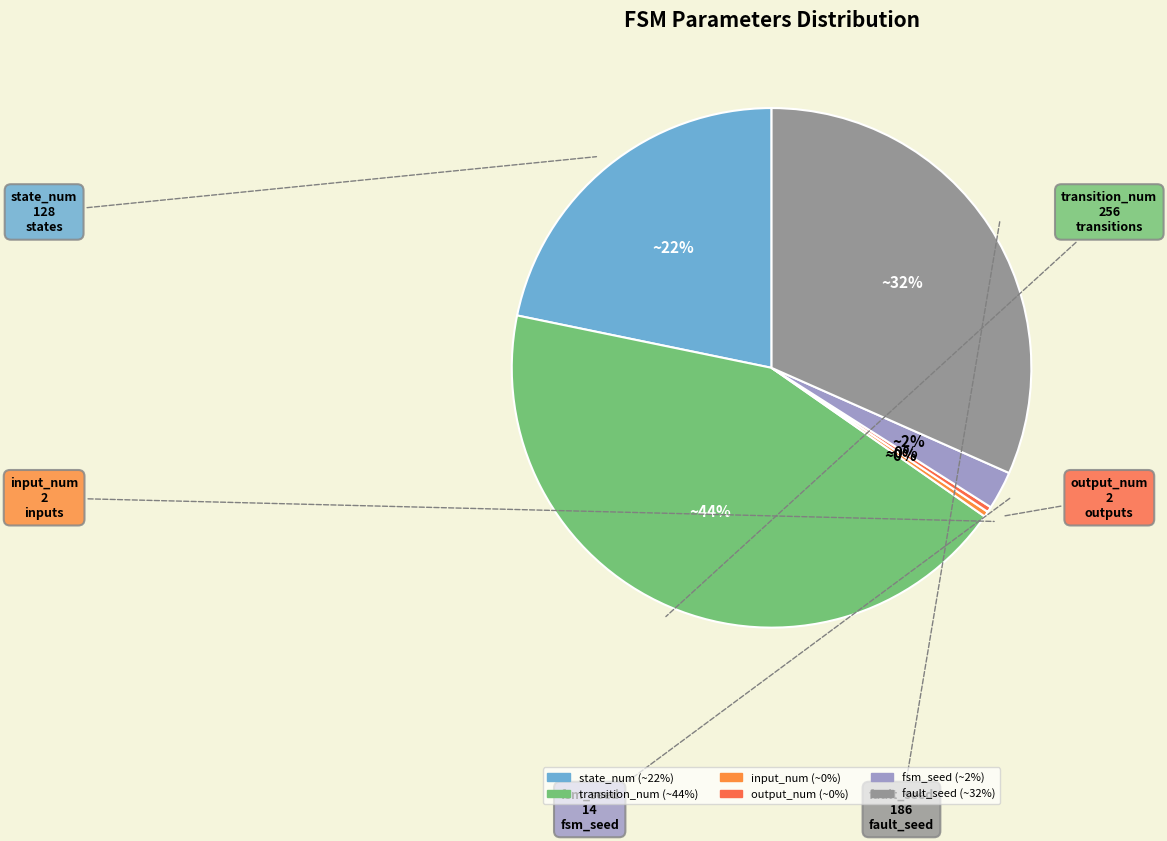

True or false: fault_seed accounts for 32% of the total.

True